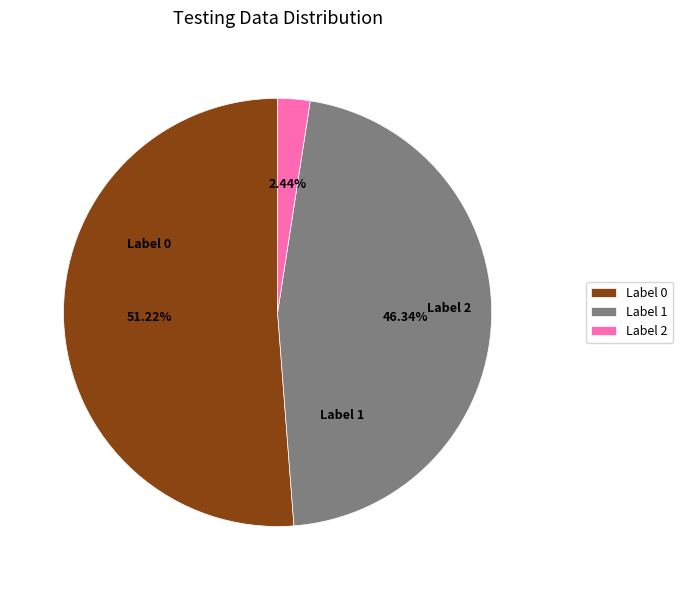

Do Label 0 and Label 1 together represent more than half of the pie?

Yes